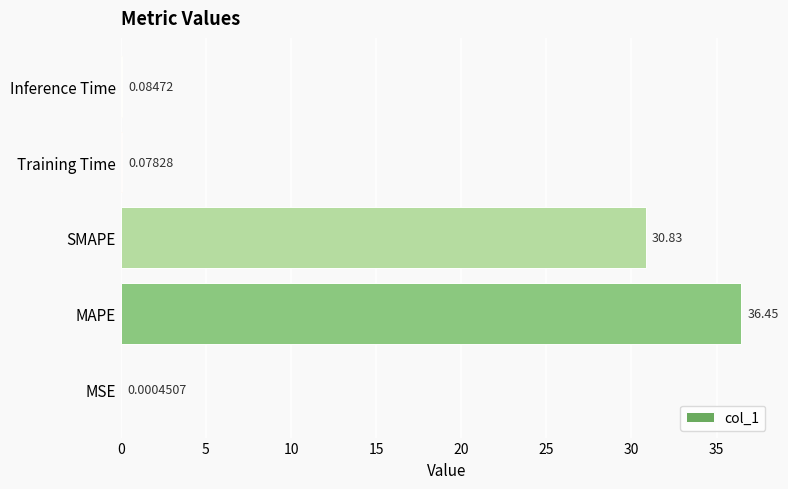

Which category has the highest value across all series?

MAPE